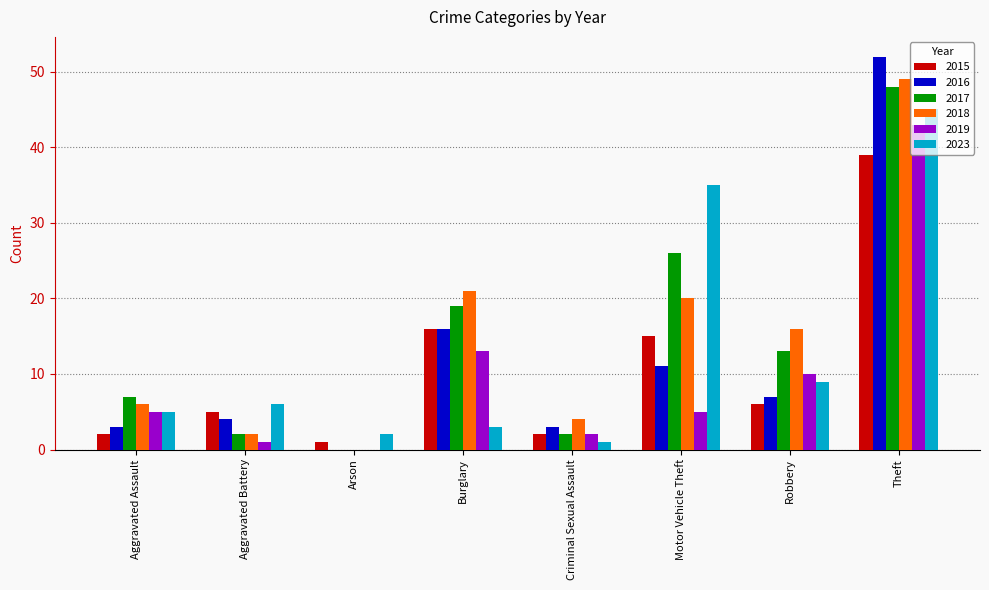

What is the greatest value displayed?

52